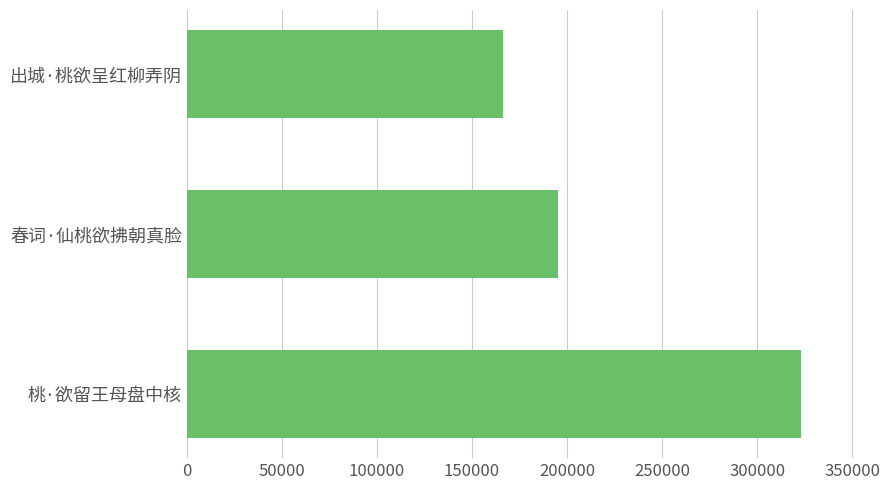

The value at 春词·仙桃欲拂朝真脸 is 195061. True or false?

True